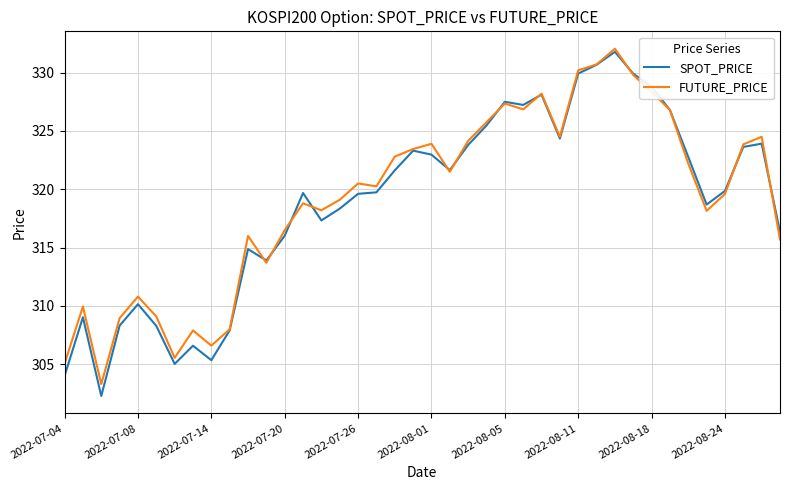

What is the smallest value displayed?

302.3